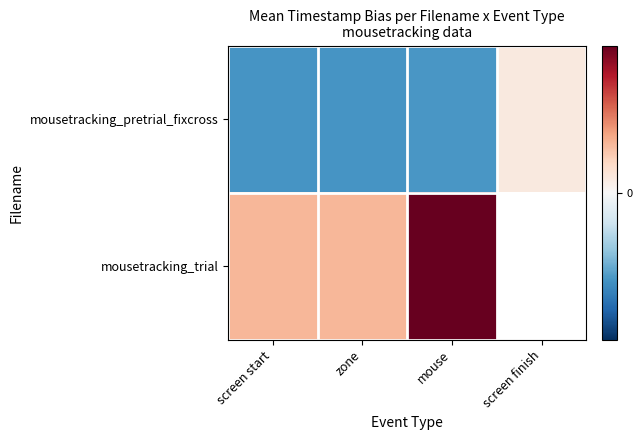

At which label does mousetracking_trial reach its peak?

mouse